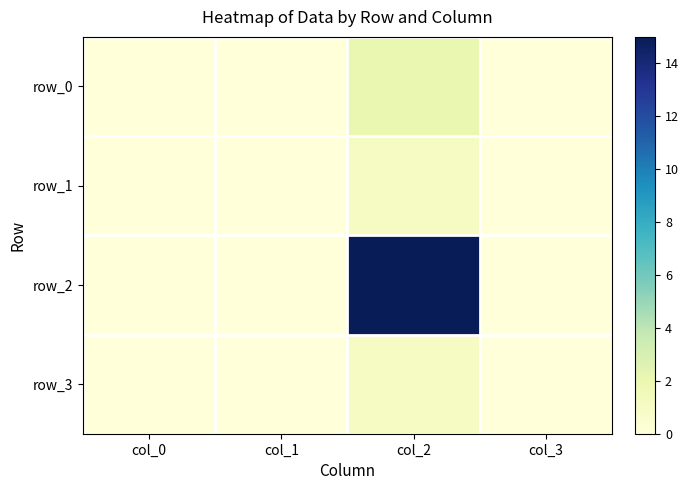

At which category does the chart reach its peak across all series?

col_2